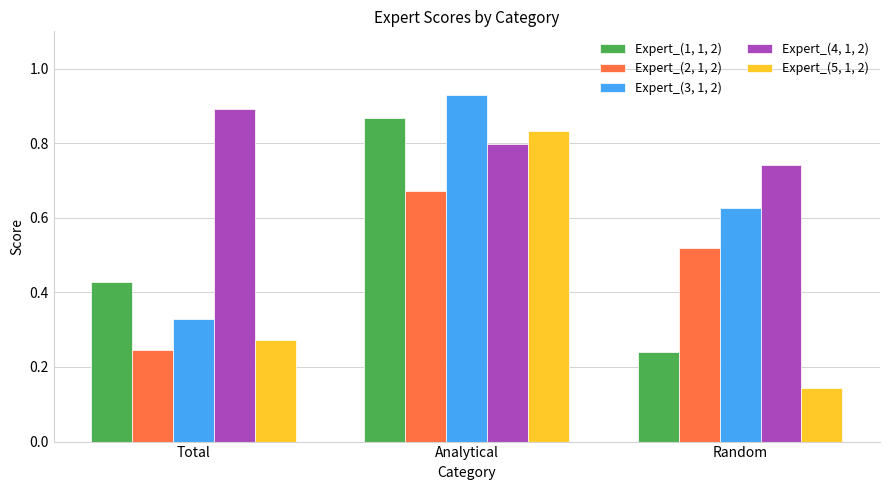

Which series has the widest spread of values?

Expert_(5, 1, 2)